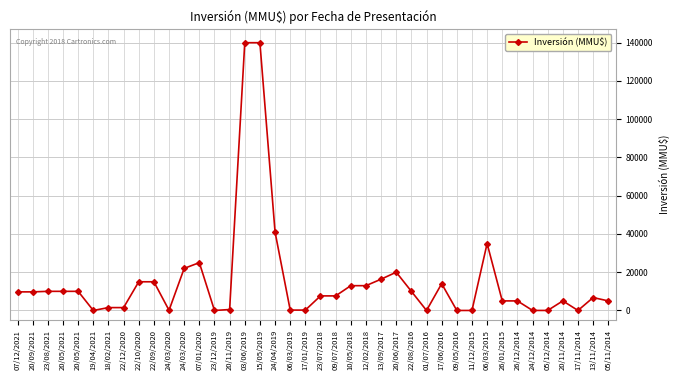

How many lines are shown in the chart?

1